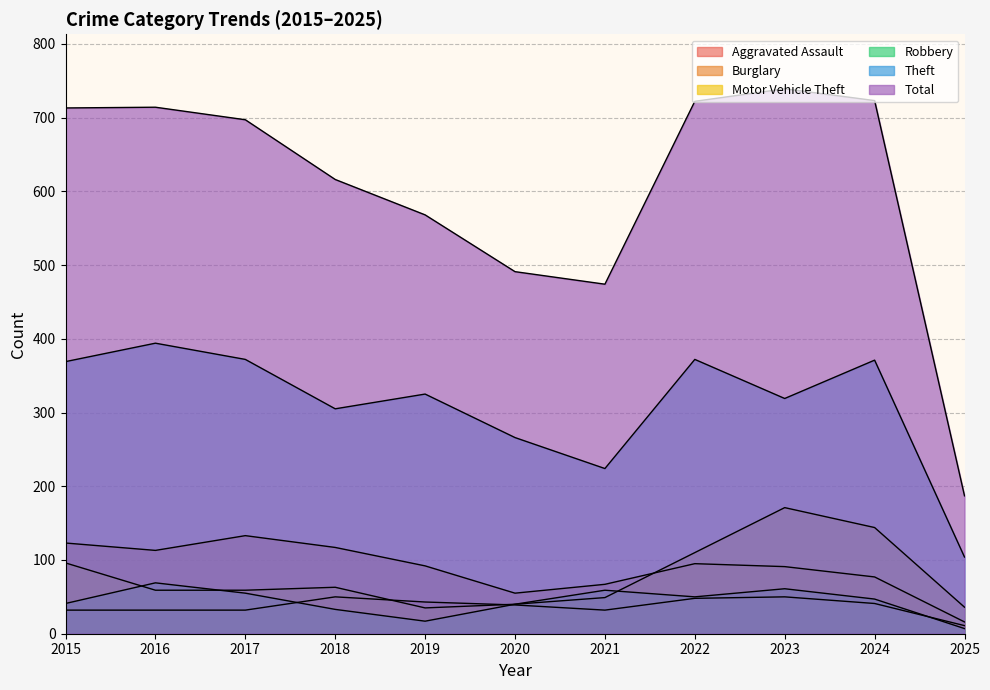

The Motor Vehicle Theft series shows 46 at 2024. True or false?

False